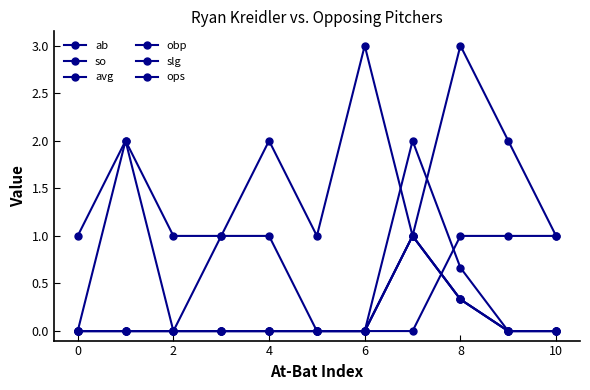

What is the label of the 1st point from the right?

10